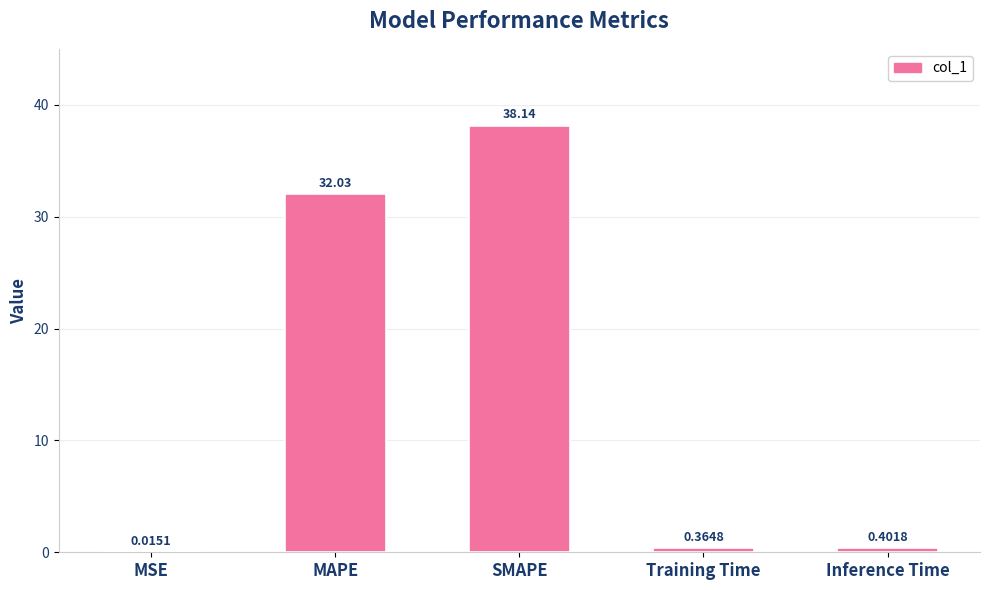

Which label corresponds to the largest value in the chart?

SMAPE